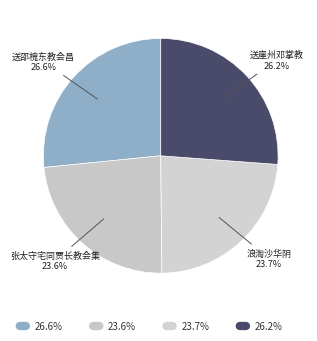

Does any single category account for the majority?

No